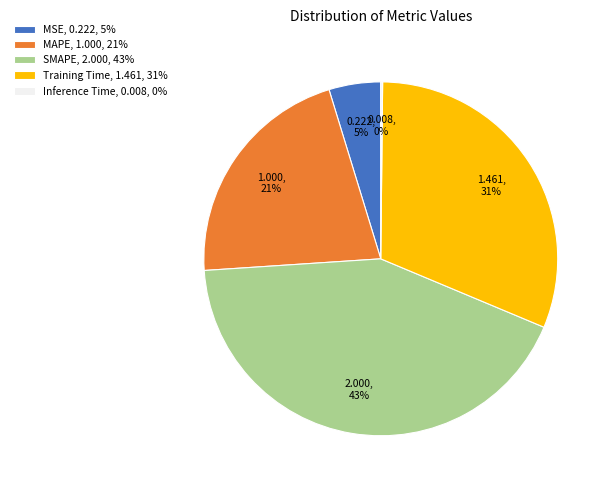

Is SMAPE, 2.000, 43% the majority of the pie?

No